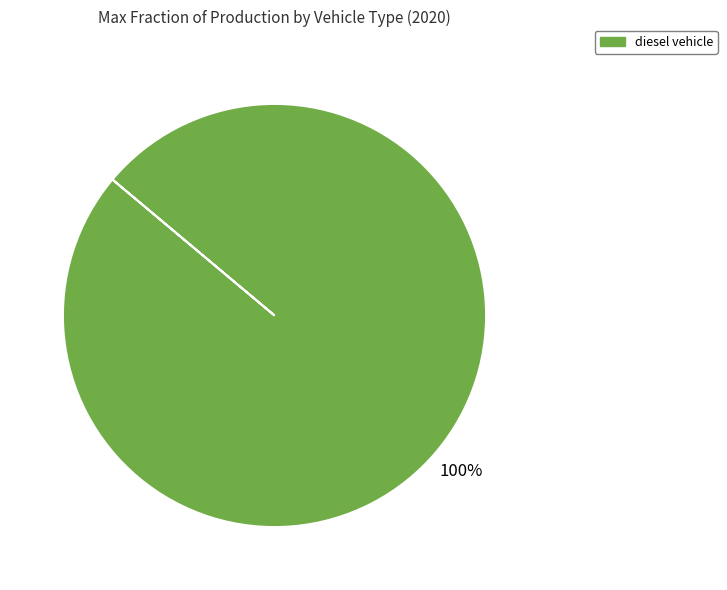

Count the number of slices in the pie.

1